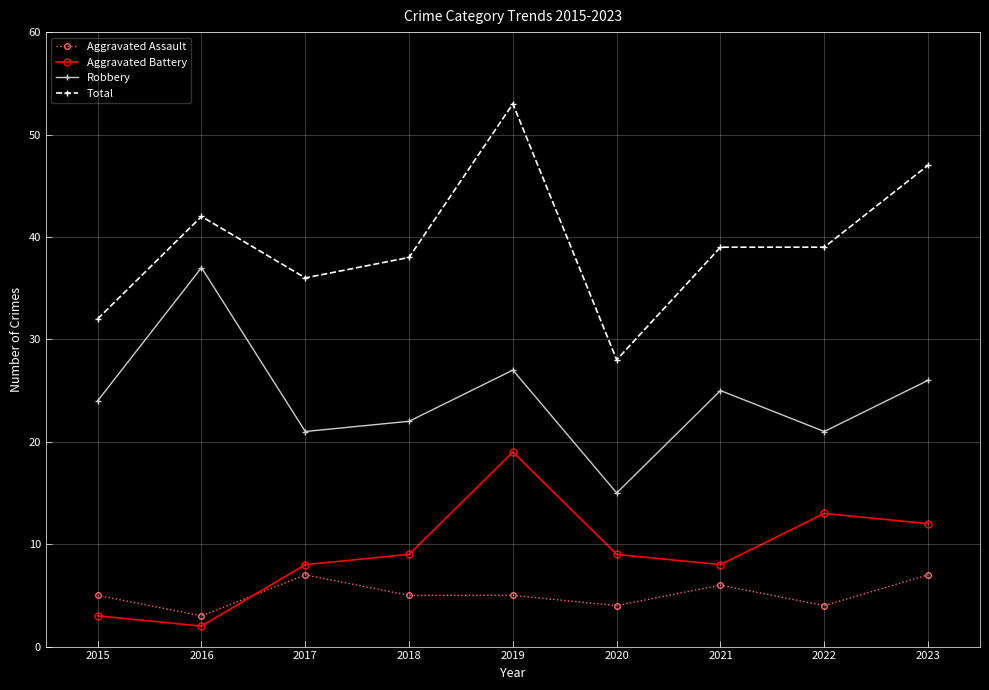

How many lines are shown in the chart?

4